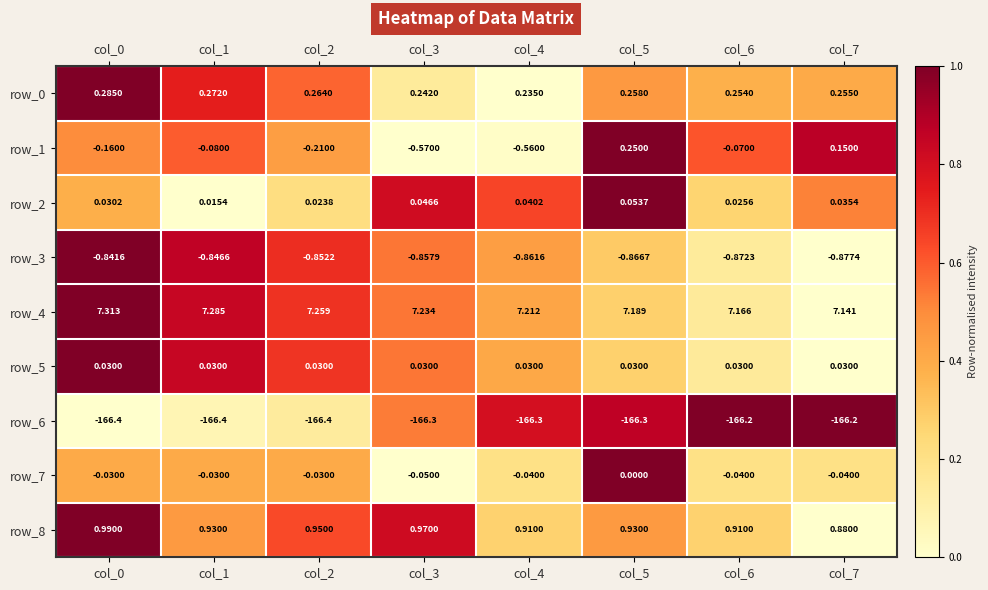

Is the value of row_6 at col_2 greater than the value of row_3 at col_7?

No